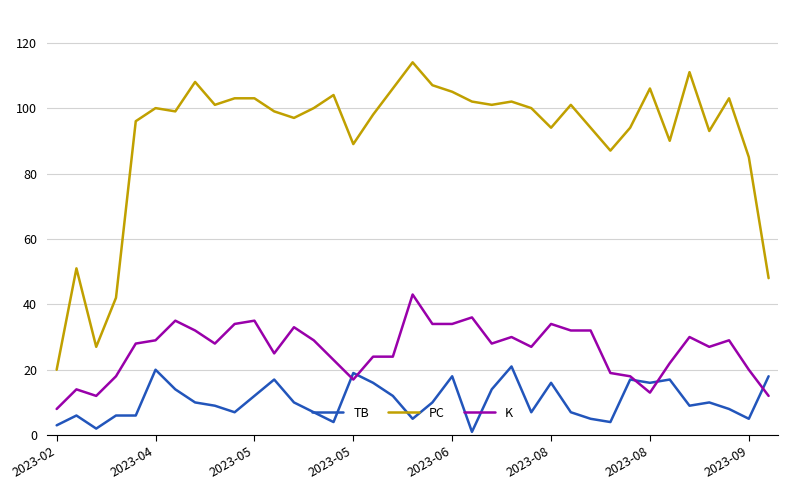

Which series has the widest spread of values?

PC